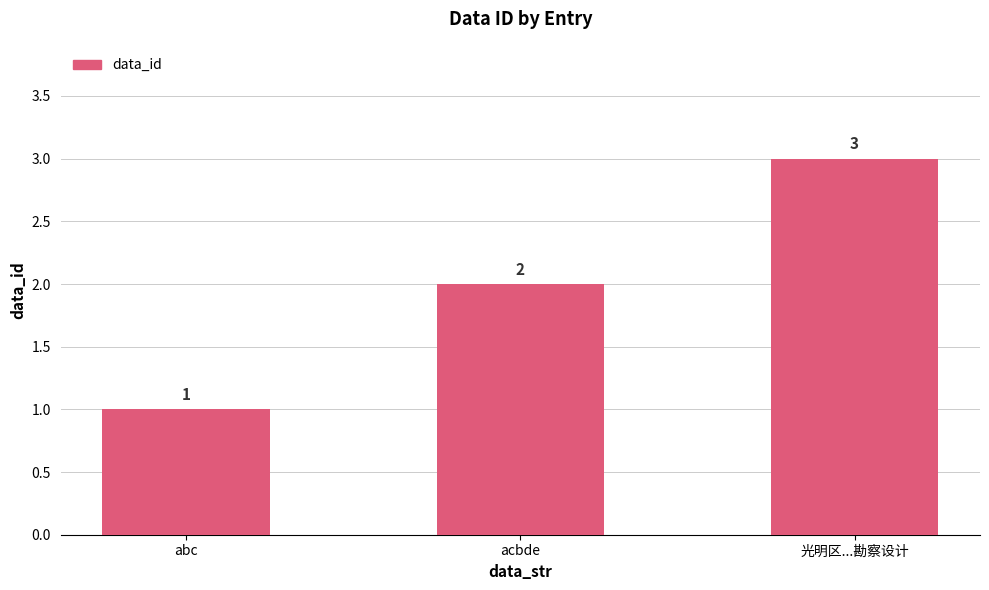

Reading left to right, transcribe all the data shown in this chart.

1	2	3